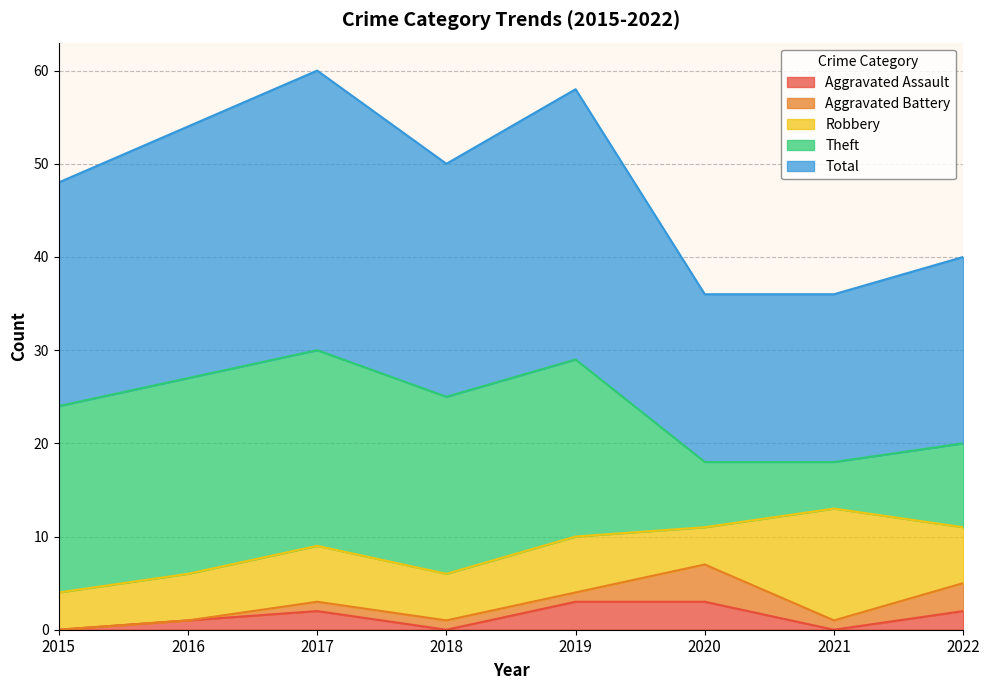

What is the greatest value displayed?

30